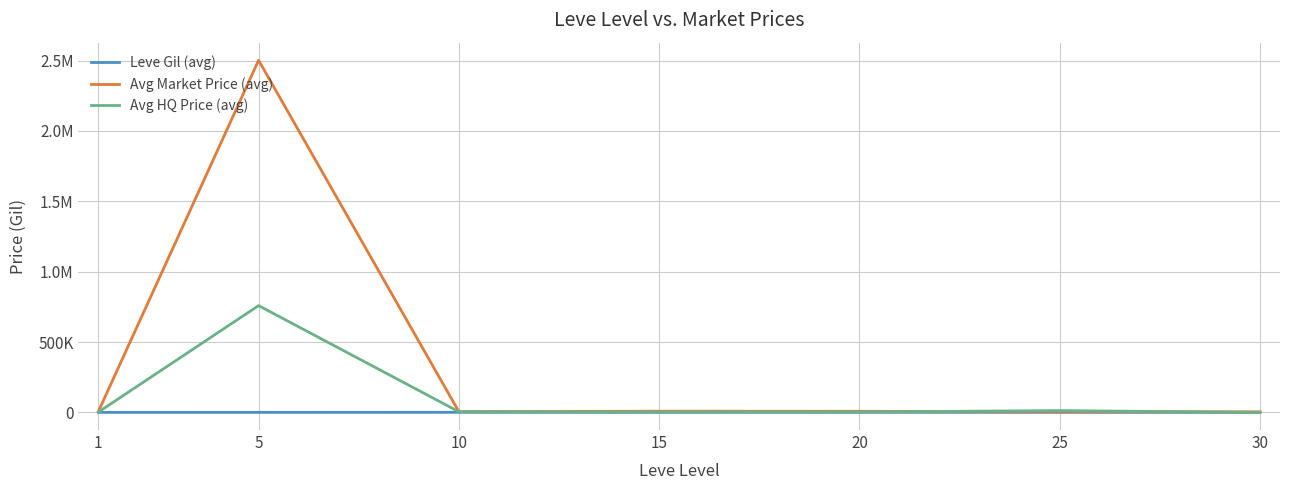

What are all the series names shown in the legend?

Leve Gil (avg), Avg Market Price (avg), Avg HQ Price (avg)